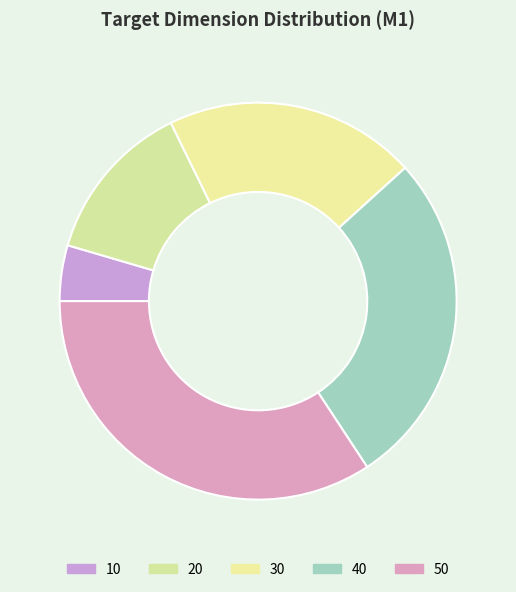

The 40 slice represents 27% of the pie. True or false?

True